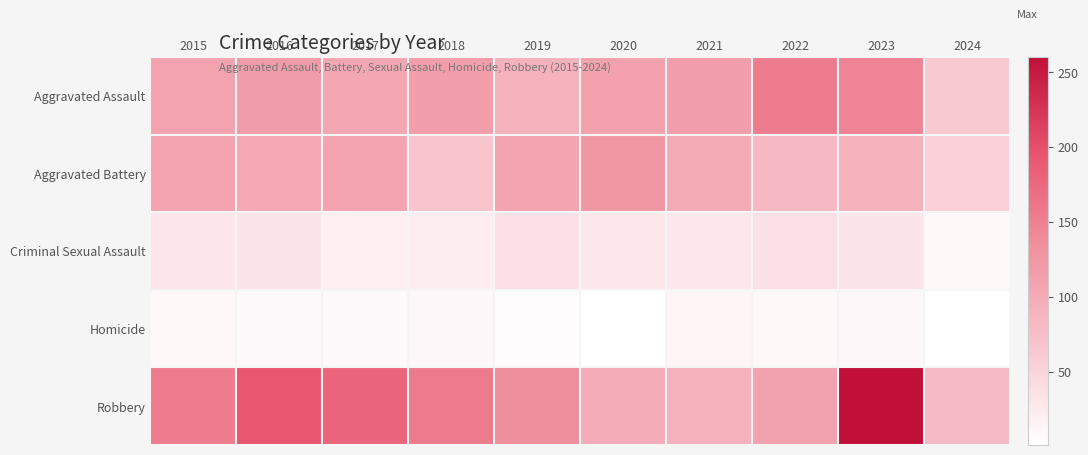

Reading right to left, transcribe all the data shown in this chart.

Aggravated Assault: 2024=62	2023=145	2022=154	2021=115	2020=113	2019=92	2018=115	2017=105	2016=118	2015=110
Aggravated Battery: 2024=55	2023=92	2022=81	2021=100	2020=125	2019=108	2018=67	2017=108	2016=102	2015=108
Criminal Sexual Assault: 2024=9	2023=31	2022=35	2021=27	2020=28	2019=35	2018=22	2017=21	2016=30	2015=29
Homicide: 2024=1	2023=10	2022=9	2021=13	2020=2	2019=5	2018=10	2017=8	2016=7	2015=9
Robbery: 2024=80	2023=260	2022=111	2021=91	2020=97	2019=135	2018=155	2017=178	2016=194	2015=154